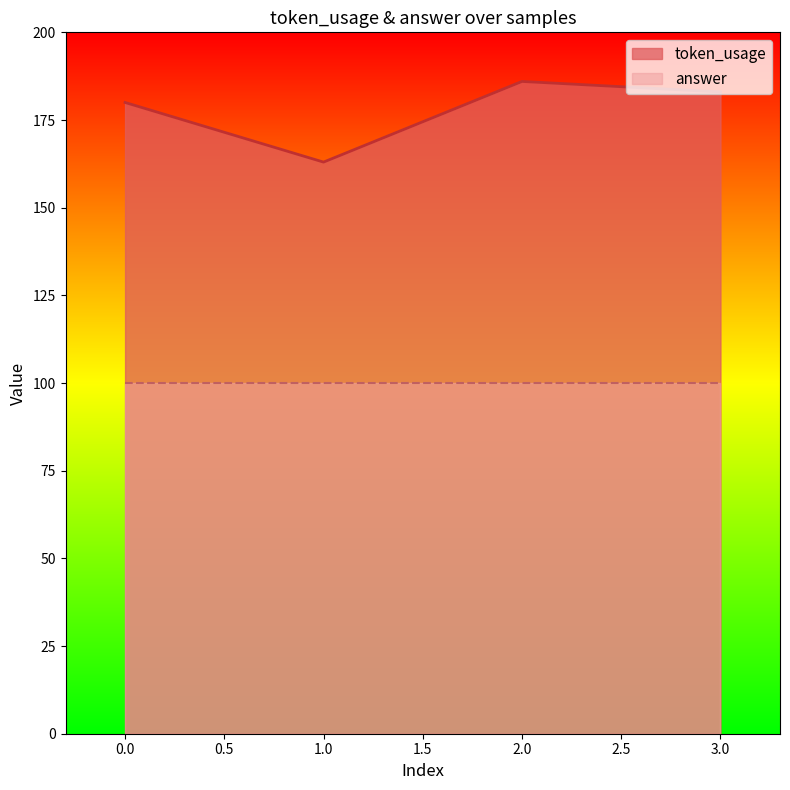

Which has a higher value, 1 or 2?

2